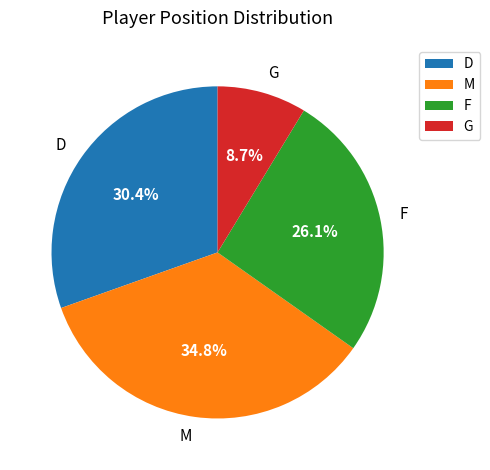

Which slice is the largest?

M